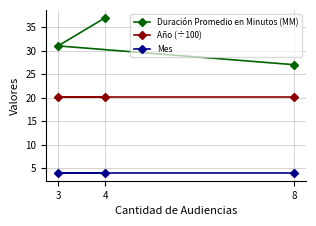

Which has a higher value, 3 or 4?

4